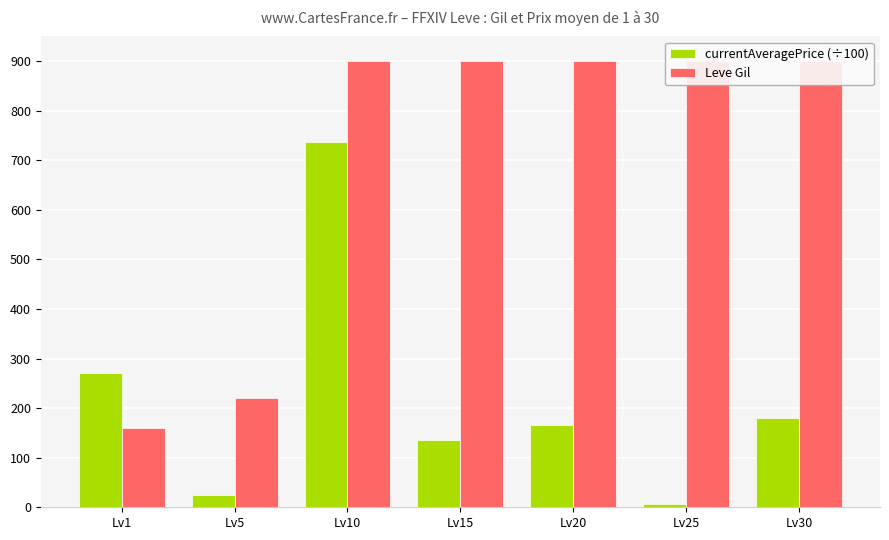

What is the maximum value for currentAveragePrice (÷100)?

736.7